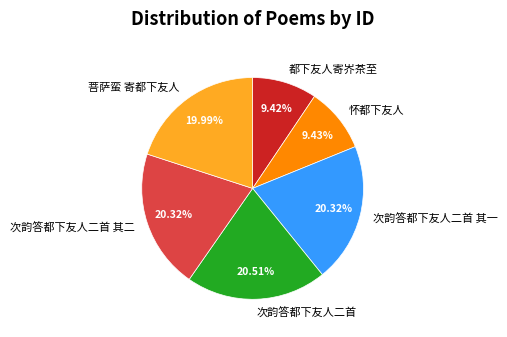

To the nearest percent, what is the difference between the largest and smallest slice percentages?

11%